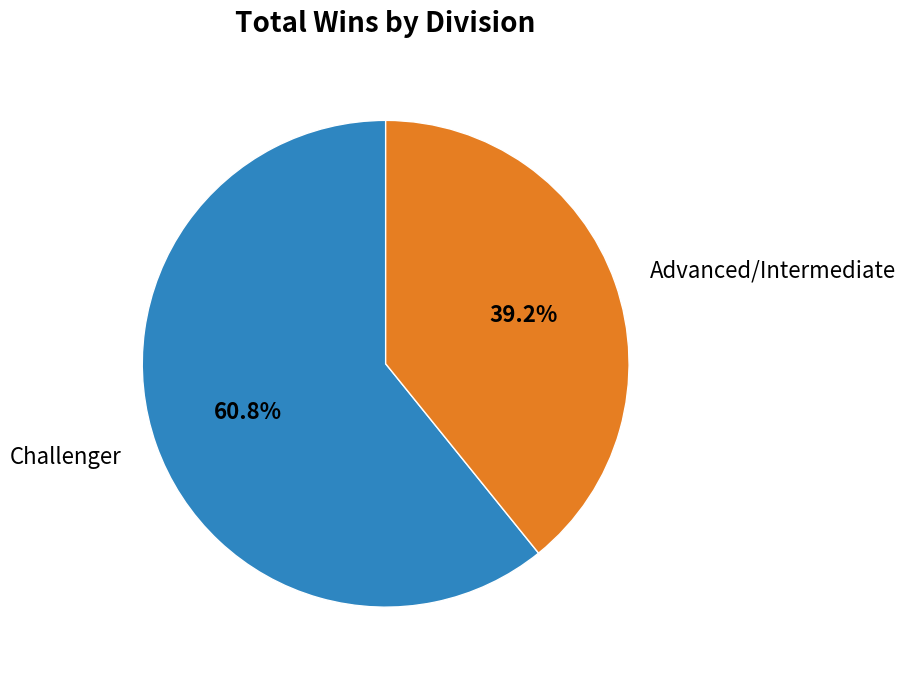

To the nearest percent, what portion does Advanced/Intermediate represent?

39%